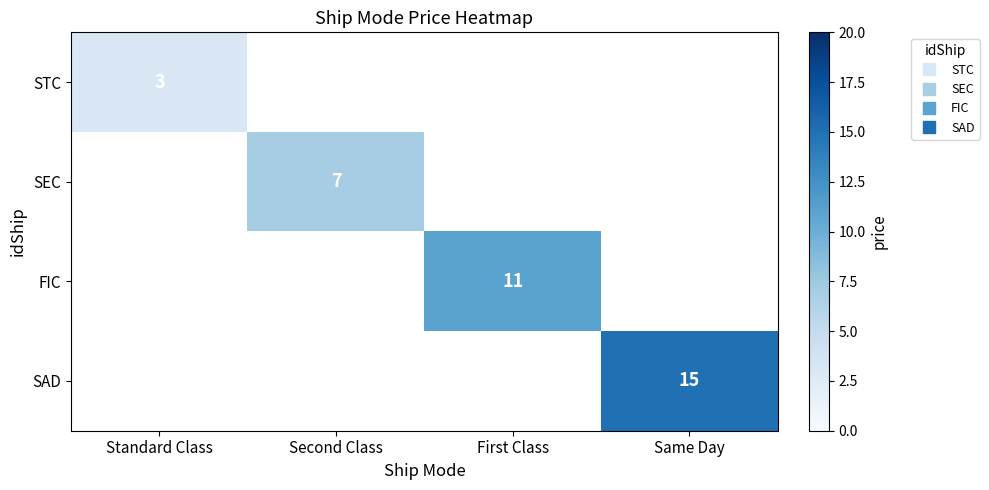

How many values in SAD are above zero?

1